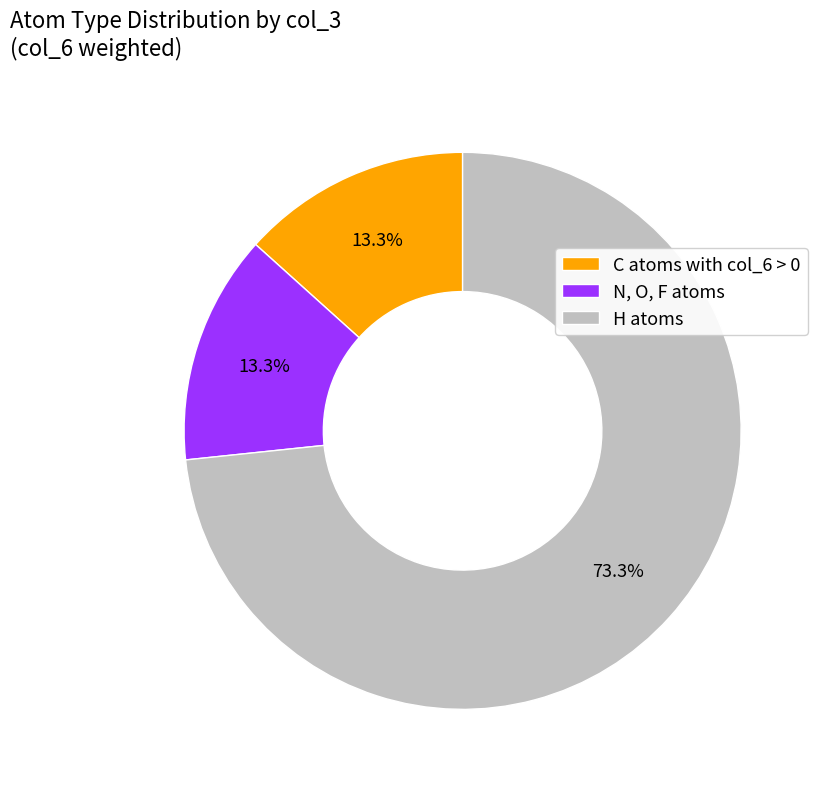

Does N, O, F atoms represent more than half of the total?

No